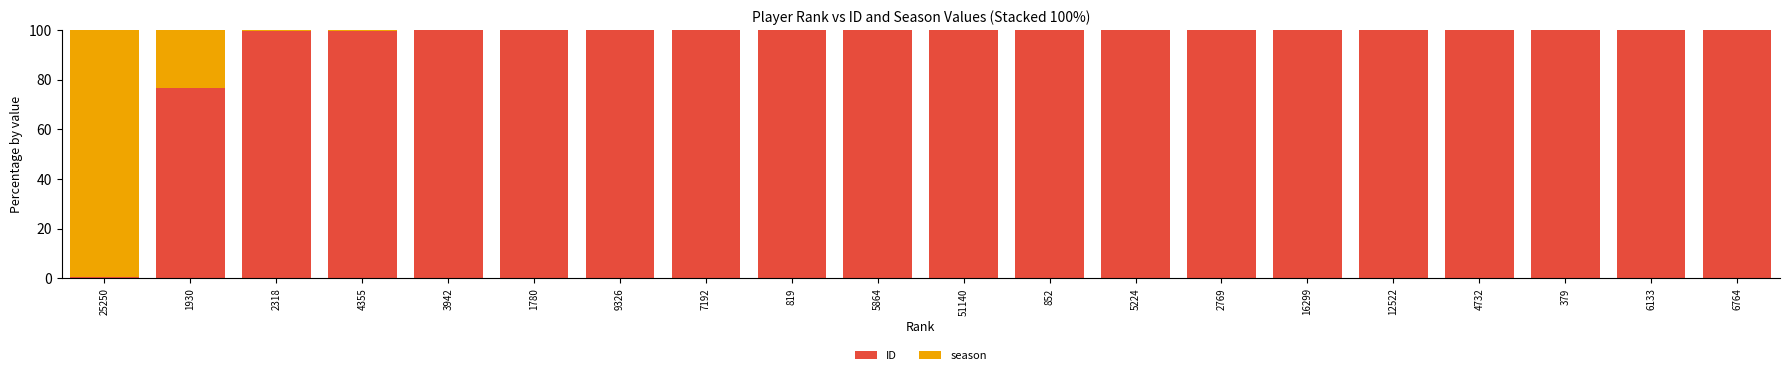

The ID series shows 100.0 at 379. True or false?

True